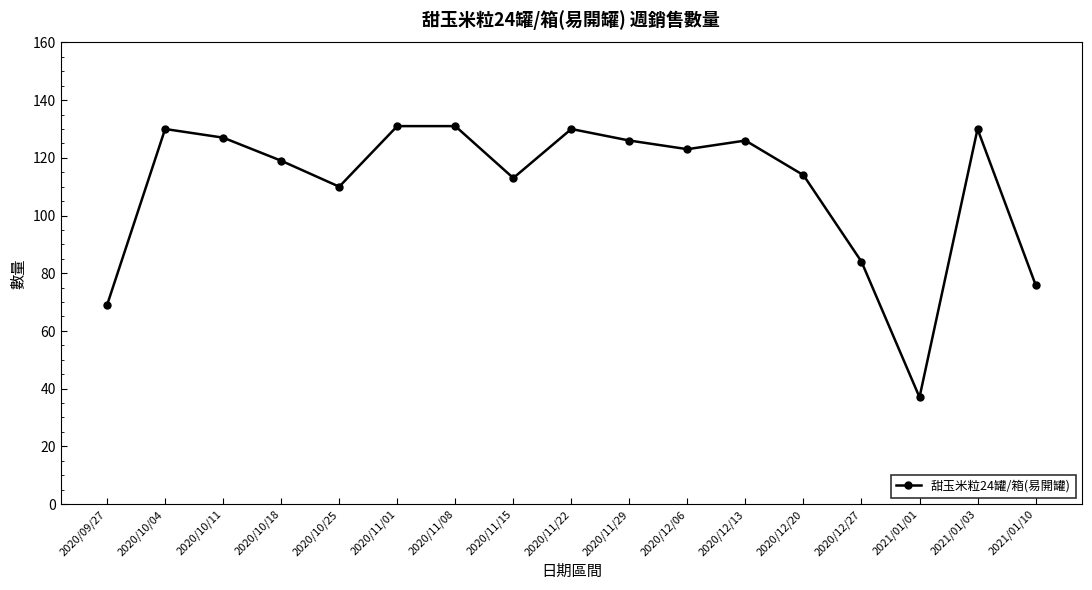

At which category does the chart reach its minimum across all series?

2021/01/01